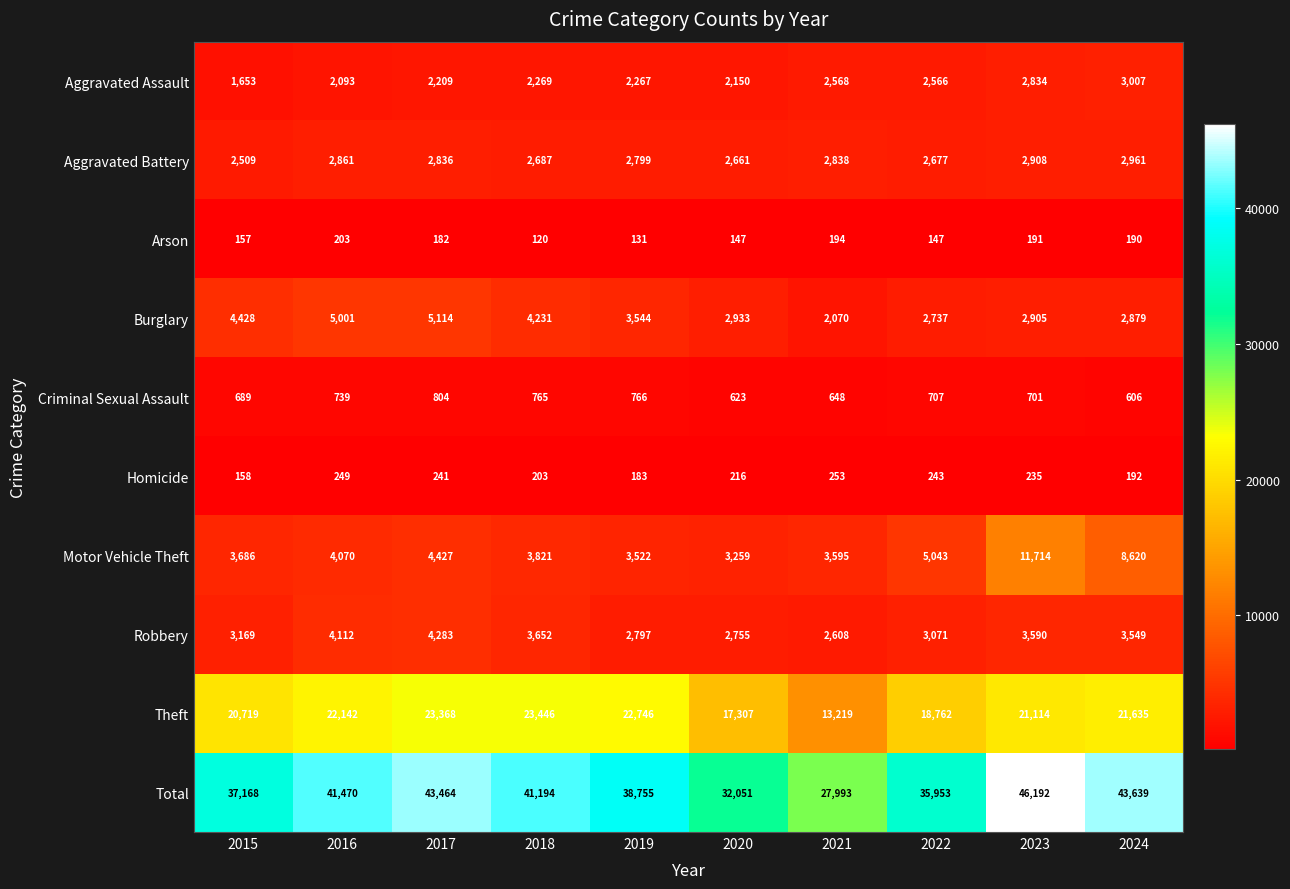

What is the average value of the Theft series?

20446